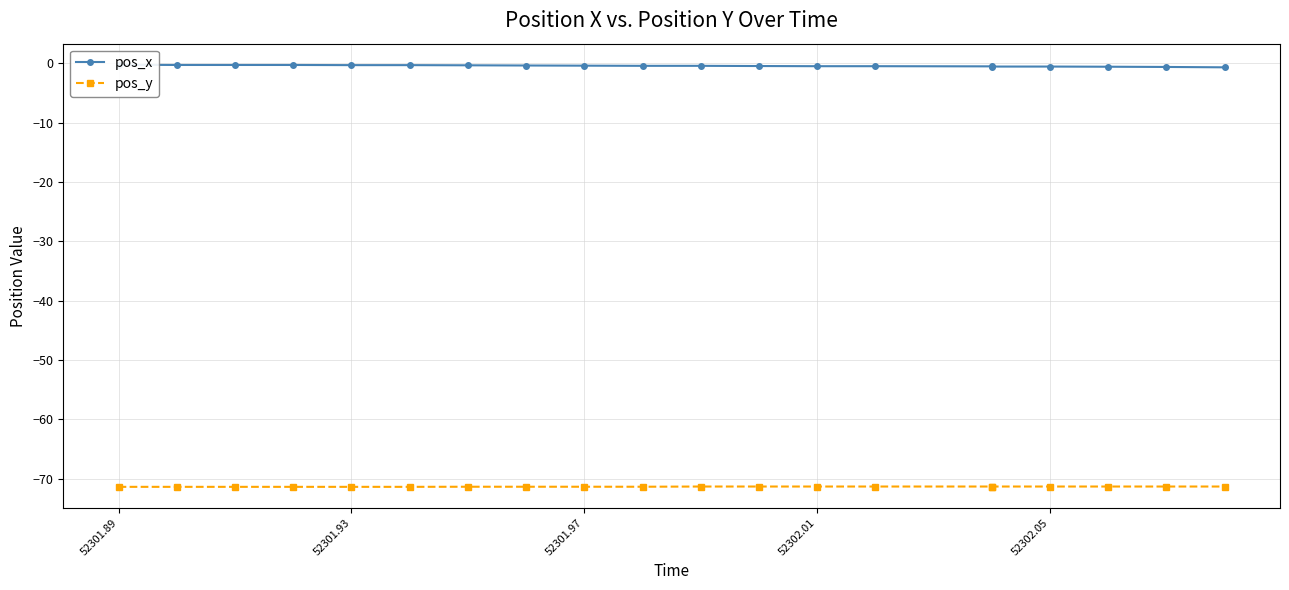

Read the pos_y value at 52301.89.

-71.4